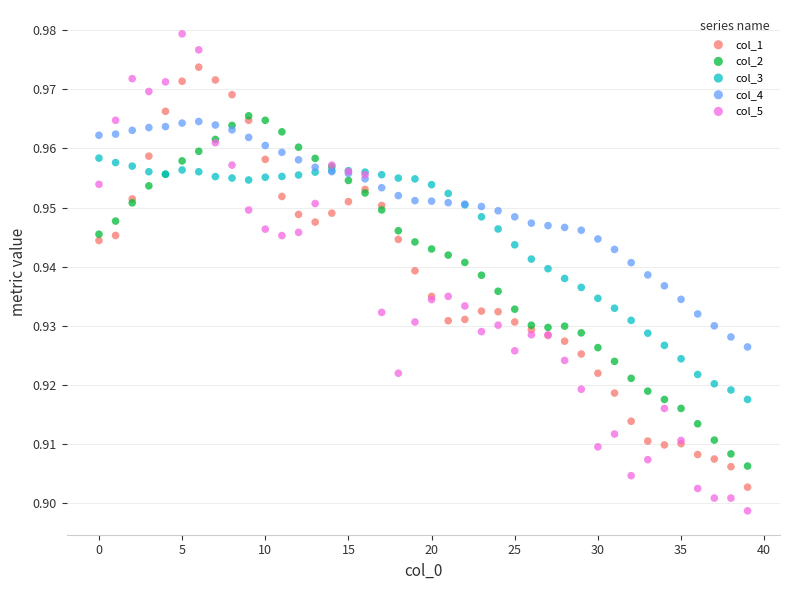

What are all the series names shown in the legend?

col_1, col_2, col_3, col_4, col_5